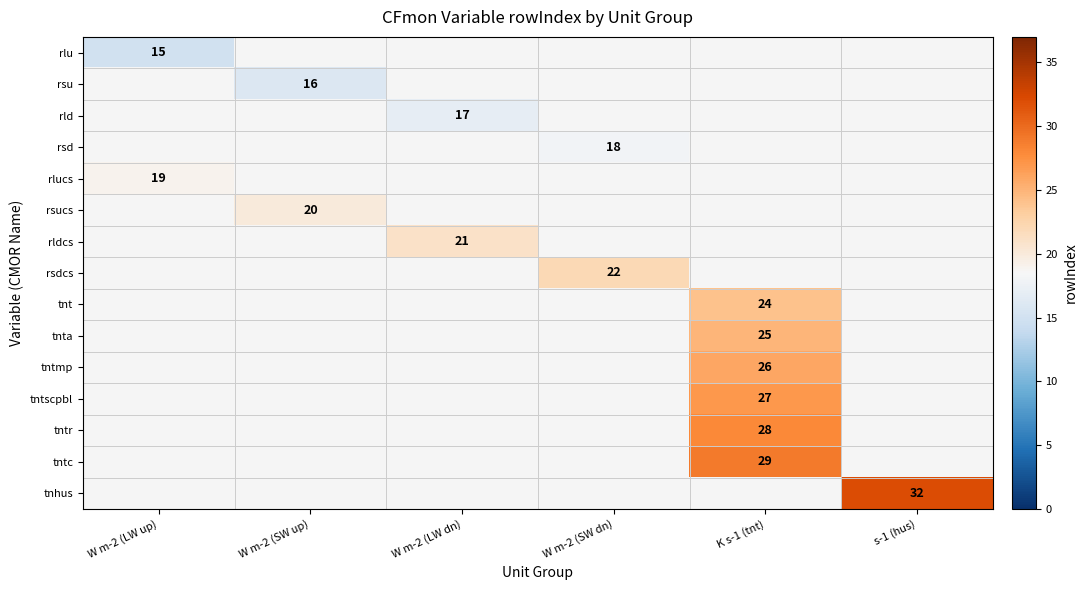

How many categories are shown in the chart?

6